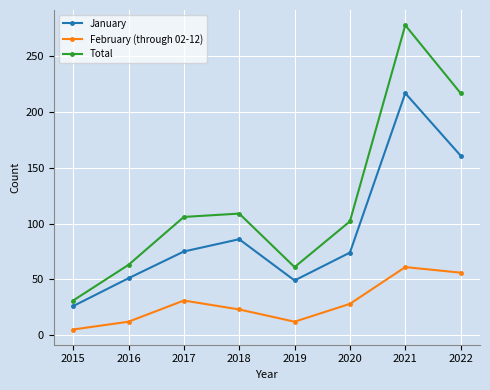

How many series are shown in this chart?

3